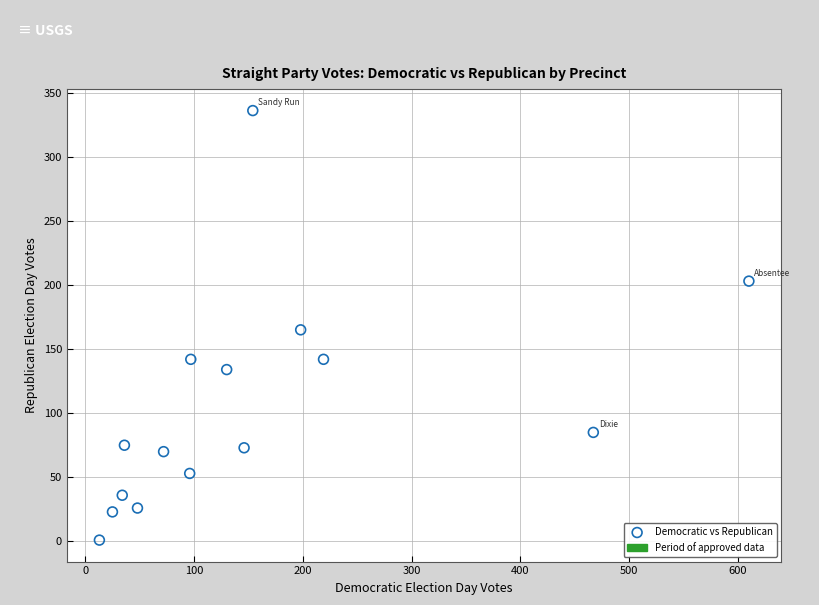

What is the range of Y values (max minus min)?

335